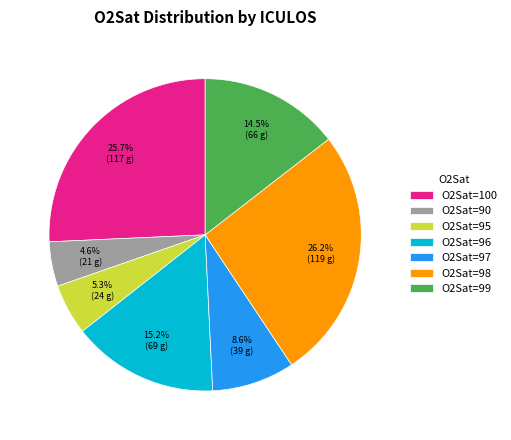

Which category has the smallest portion of the pie?

O2Sat=90